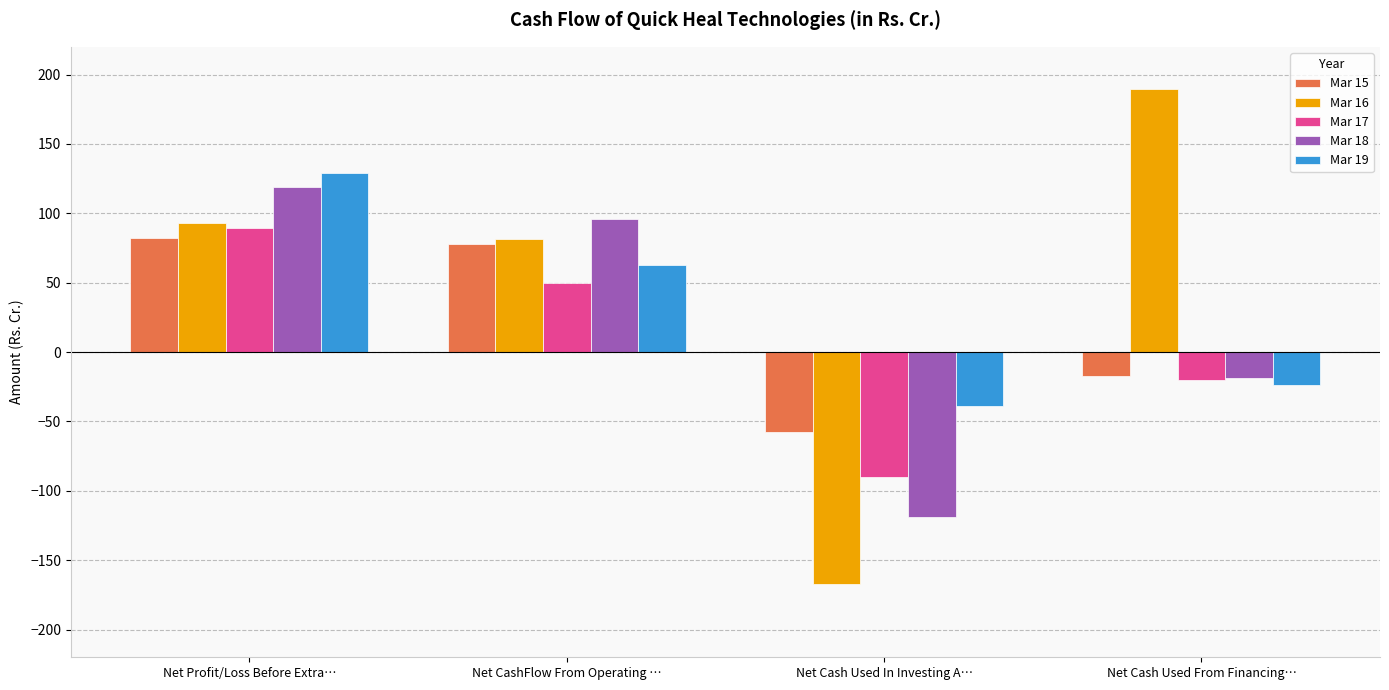

At which category is the sum across all series the highest?

Net Profit/Loss Before Extra…